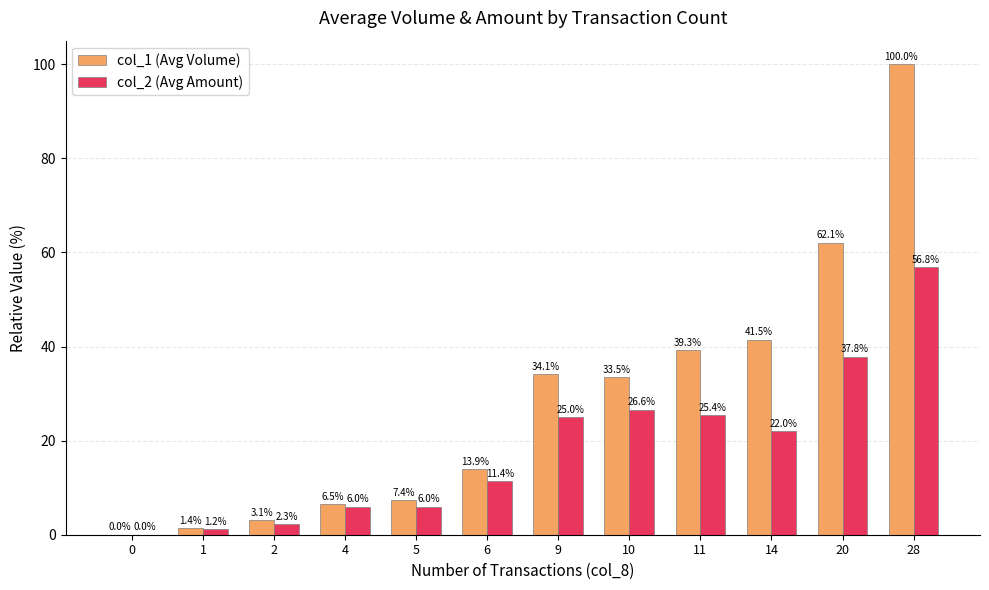

What is the sum of the col_2 (Avg Amount) values at 6 and 10?

37.9